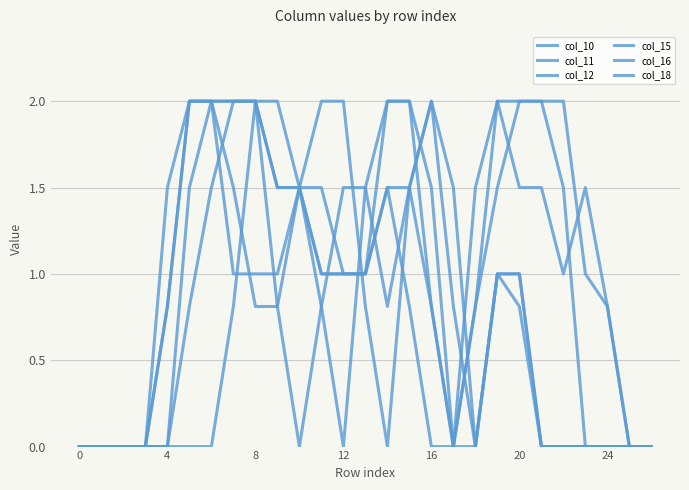

What is the maximum value shown in the chart?

2.0